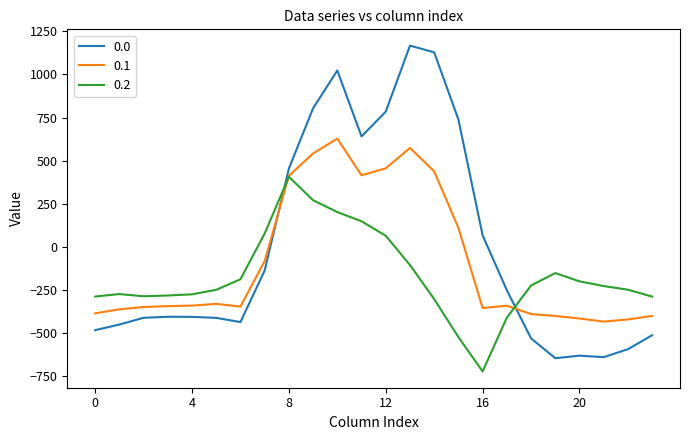

What is the lowest value of the 0.0 series?

-644.5